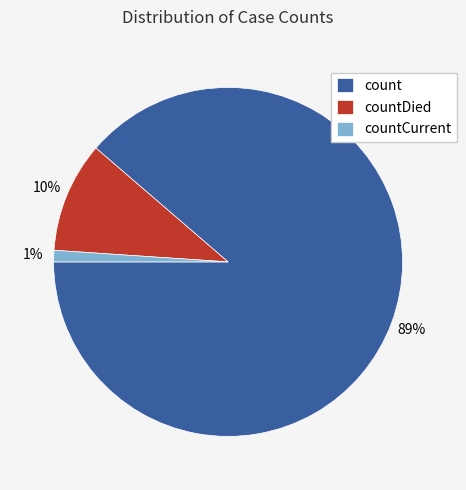

Which category has the biggest portion of the pie?

count